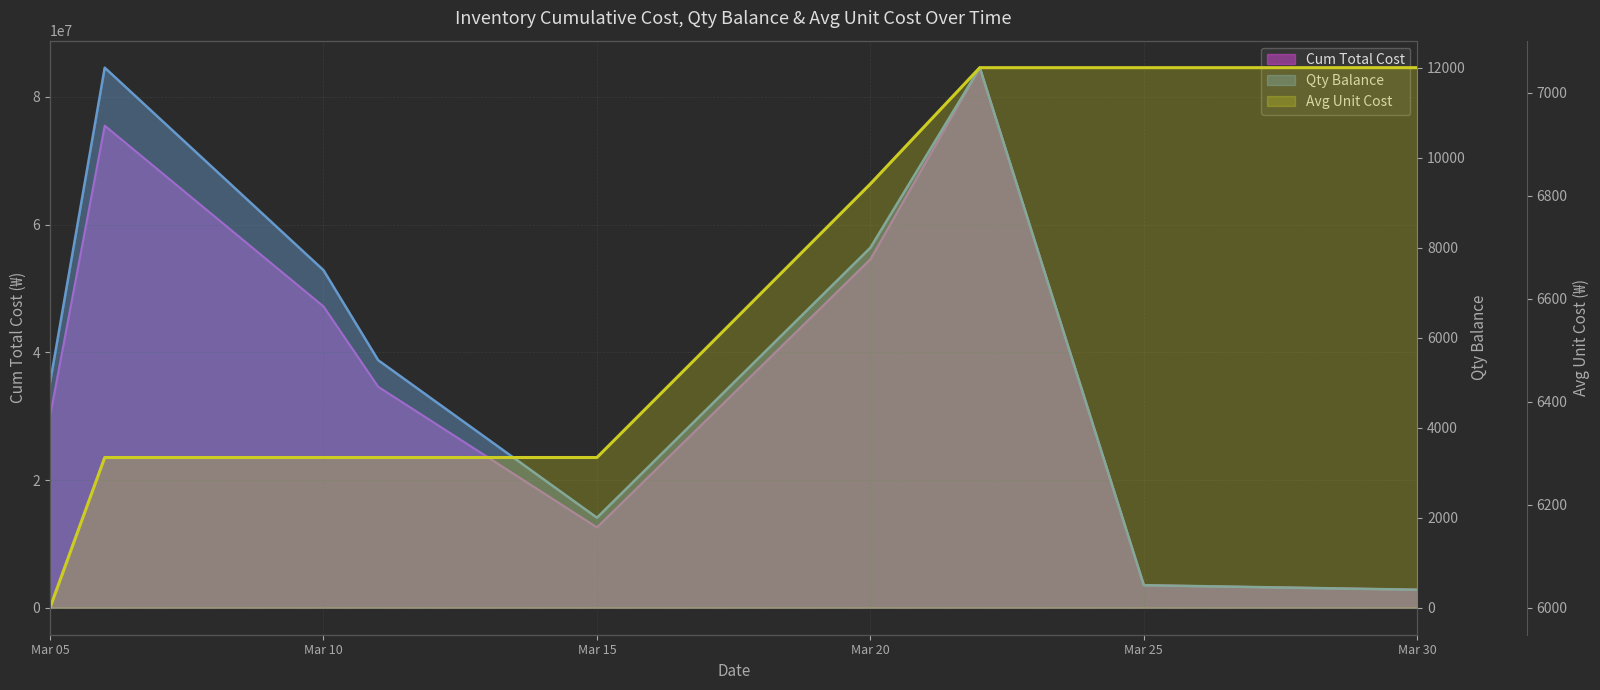

True or false: Cum Total Cost and Avg Unit Cost cross at least once.

False